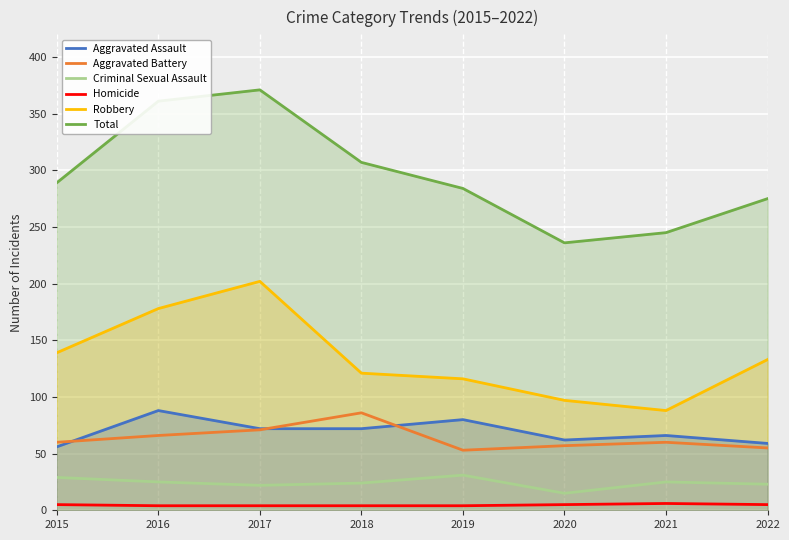

True or false: Total and Robbery intersect in this chart.

False